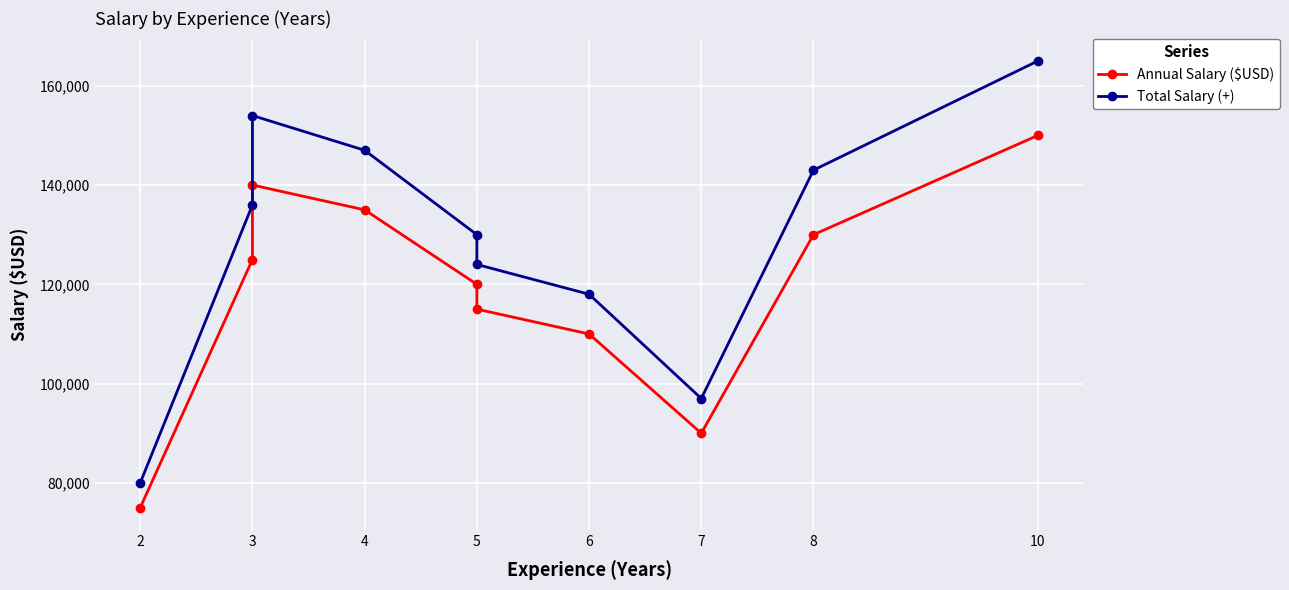

Rank the series by their average value, from highest to lowest.

Total Salary (+), Annual Salary ($USD)